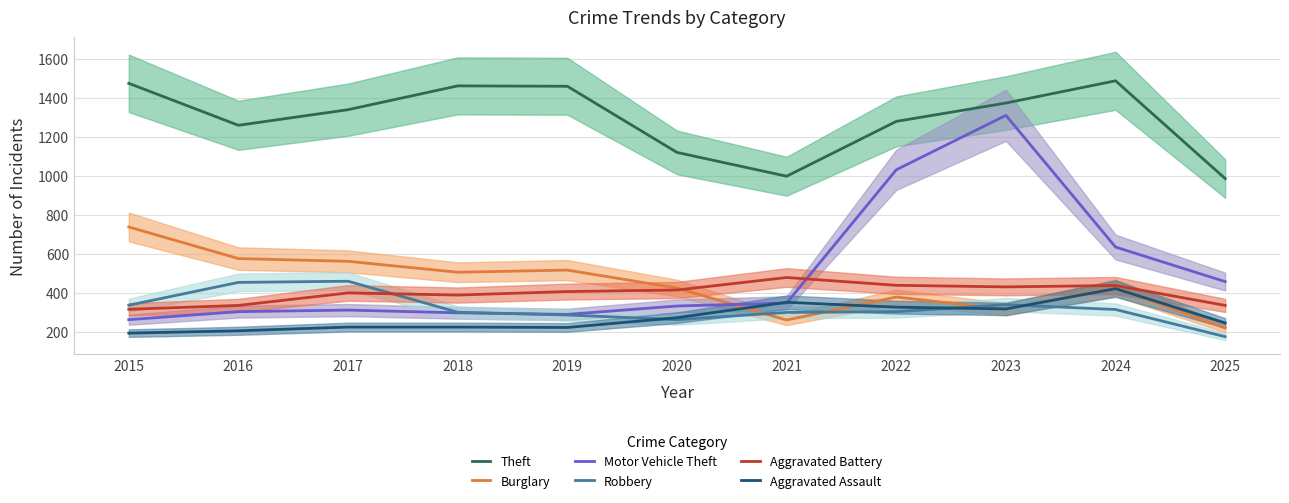

How many values in the Aggravated Assault series exceed 246?

5